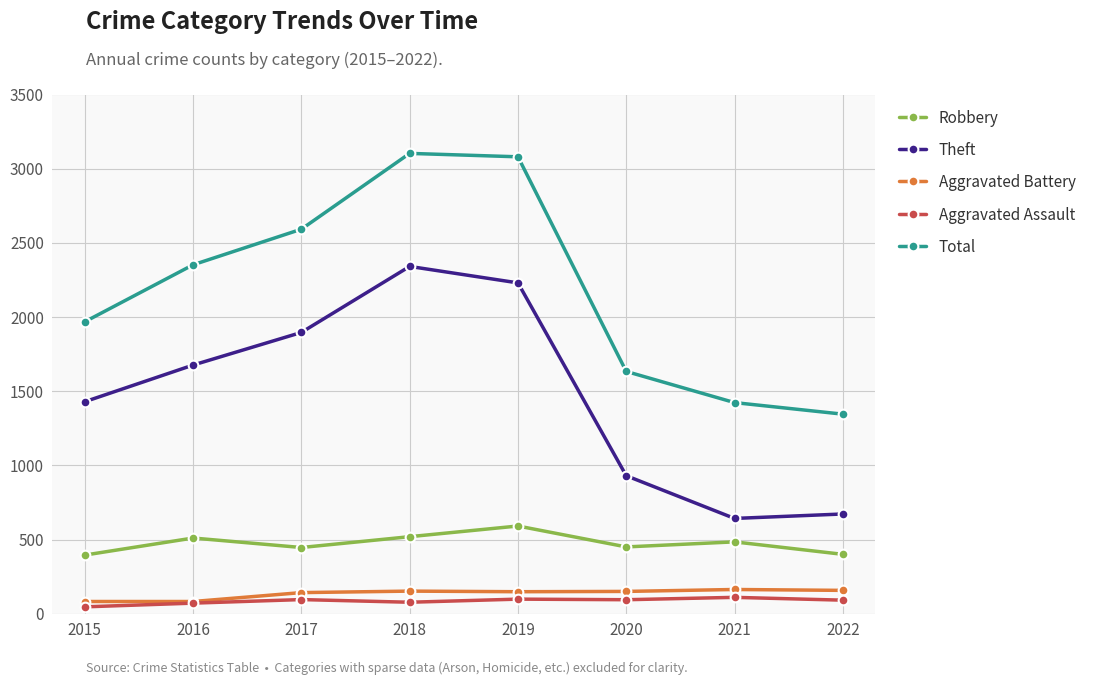

Is the value of Theft at 2019 greater than the value of Robbery at 2019?

Yes